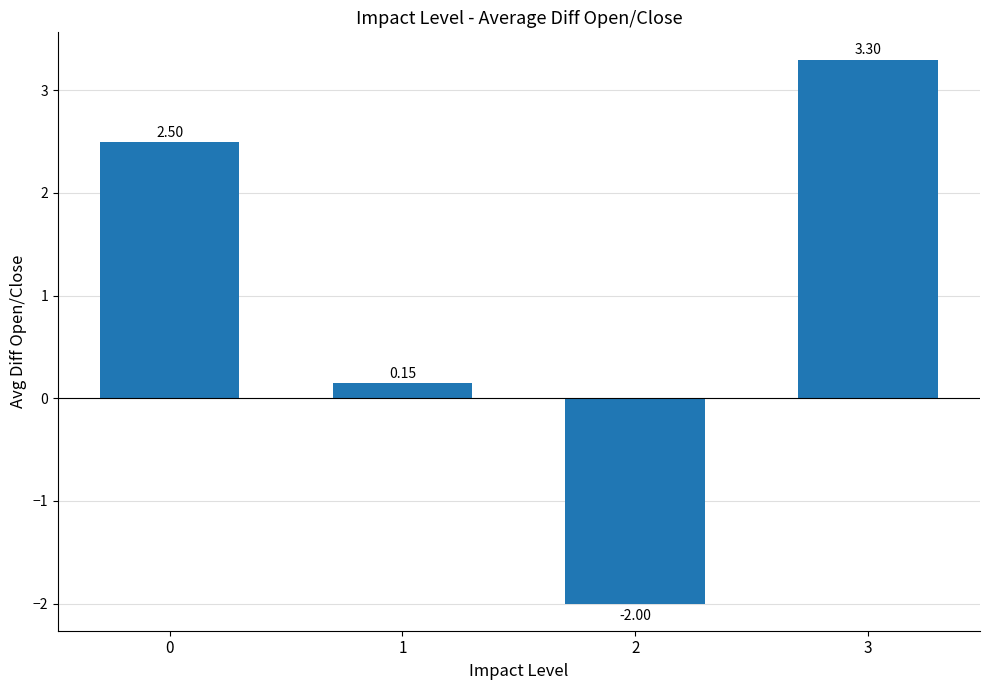

Count the number of data series in this chart.

1